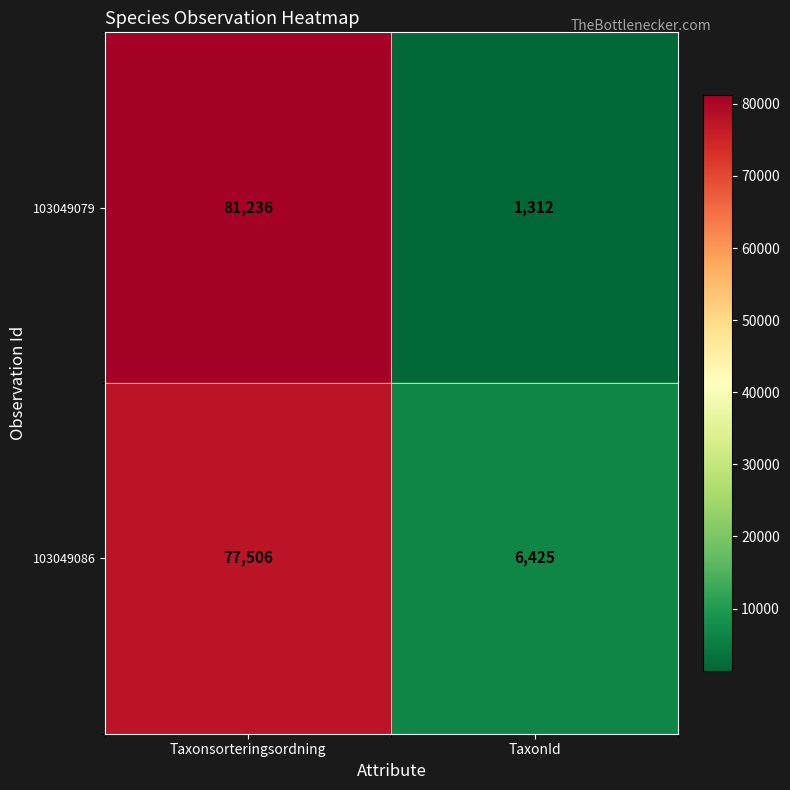

What is the difference between the highest and lowest values at Taxonsorteringsordning?

3730